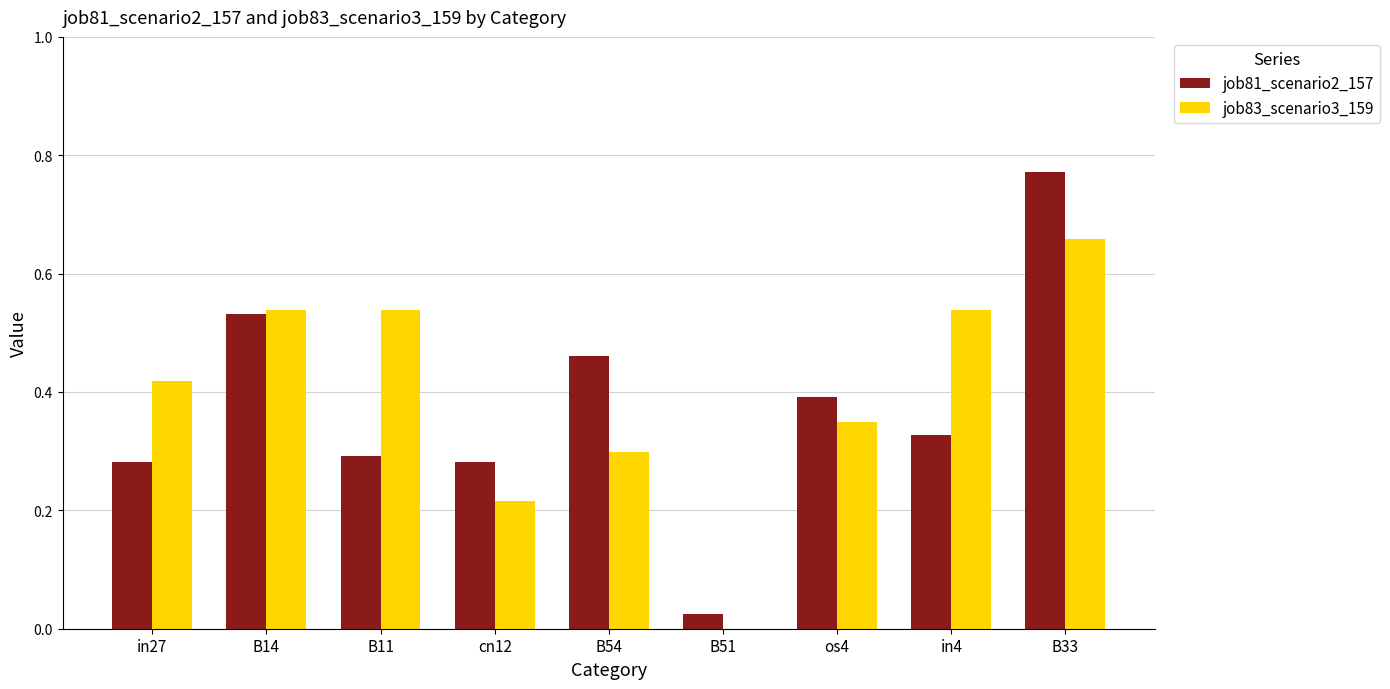

Is the value of job83_scenario3_159 at cn12 greater than the value of job81_scenario2_157 at B14?

No